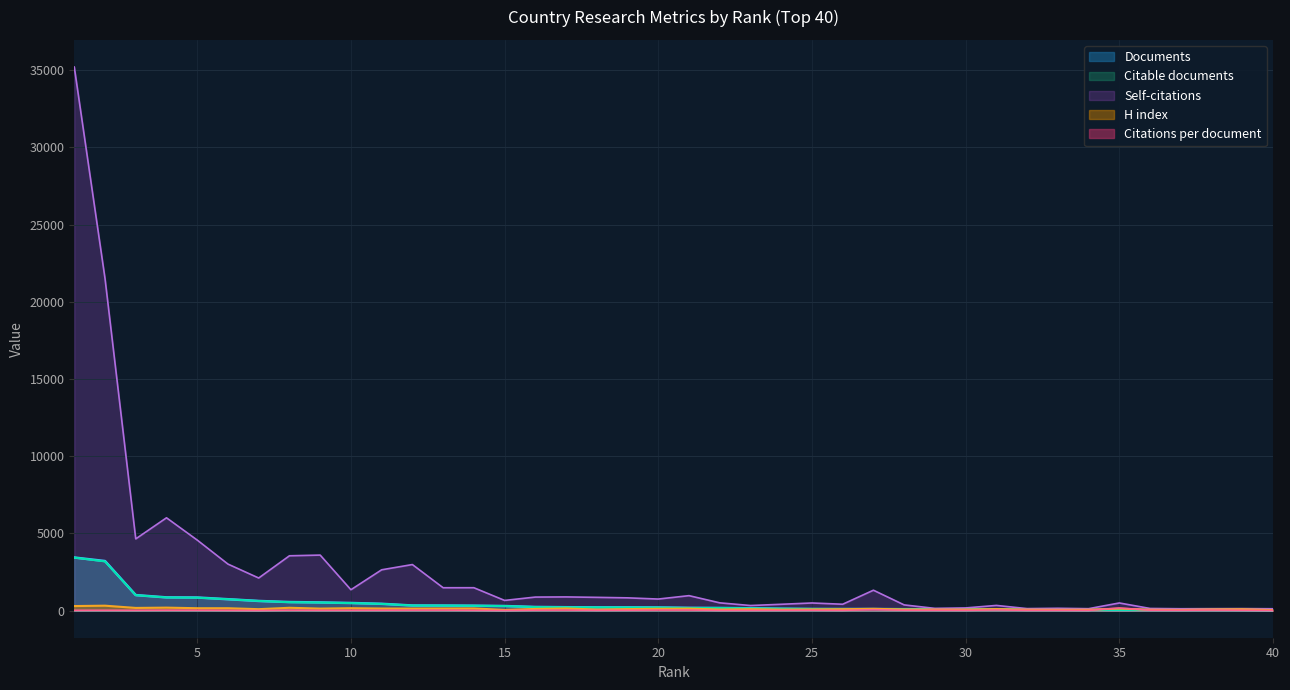

At which category is the sum across all series the highest?

1